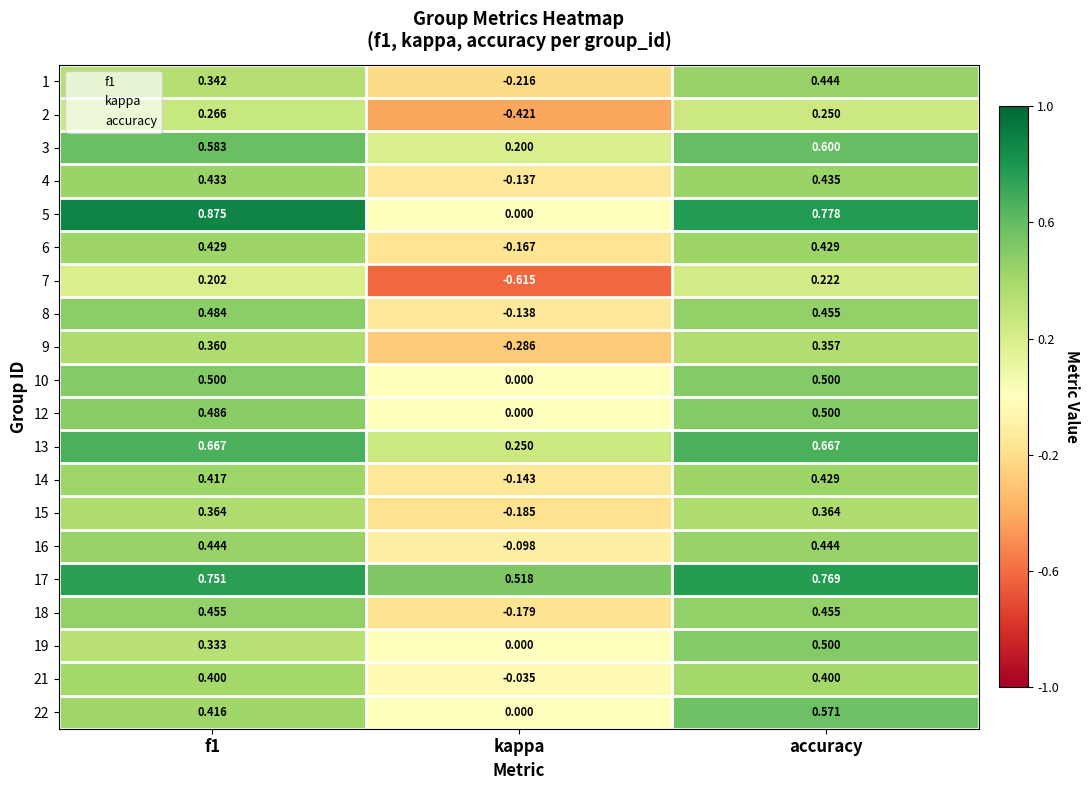

How many series are shown in this chart?

20